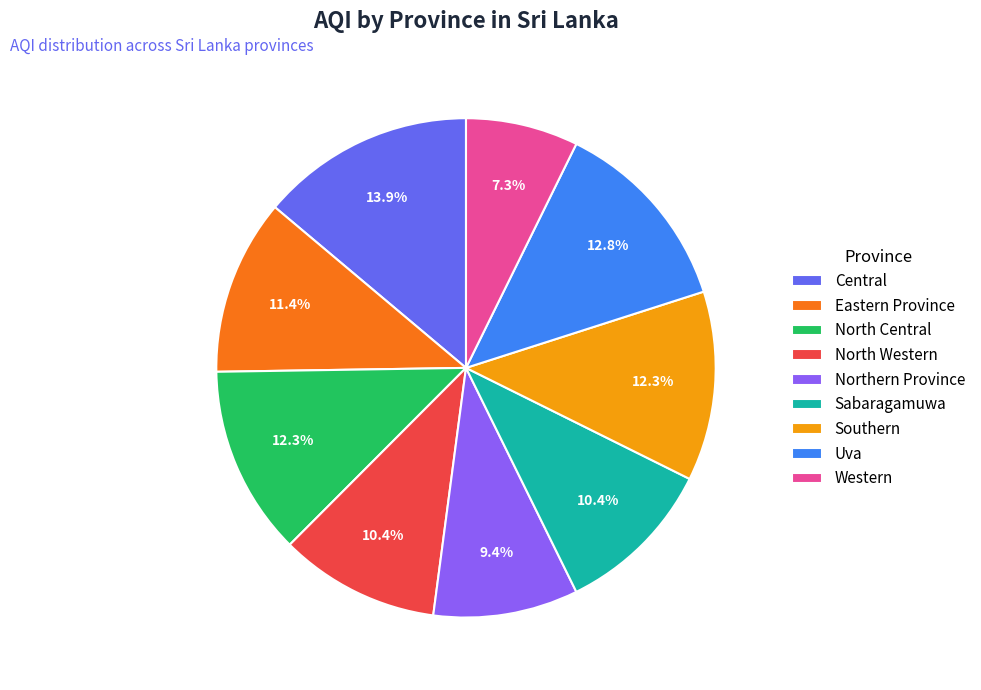

Is there a majority slice in this chart?

No